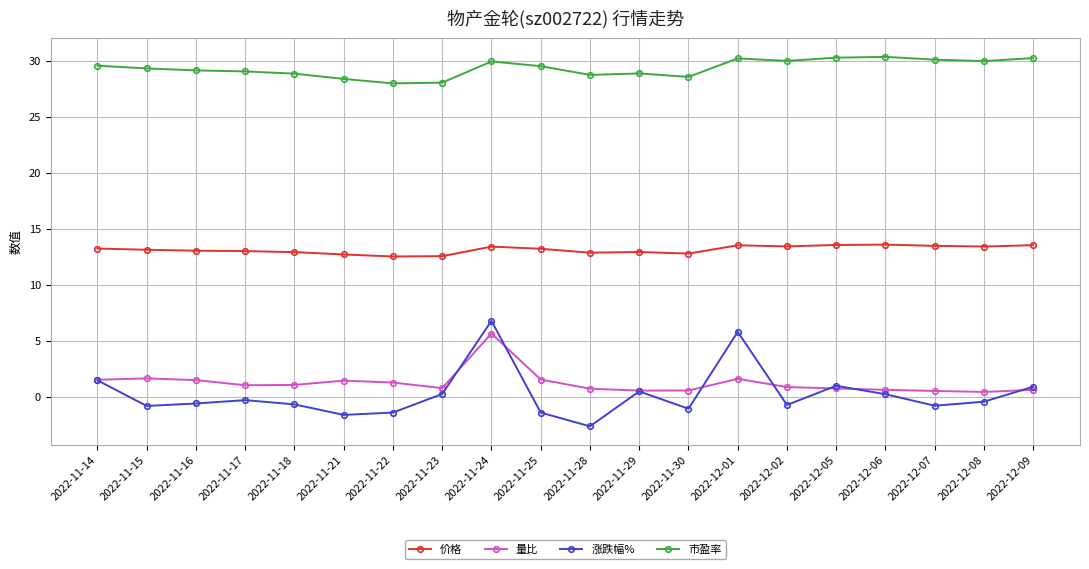

The 价格 series shows 18.6 at 2022-11-16. True or false?

False